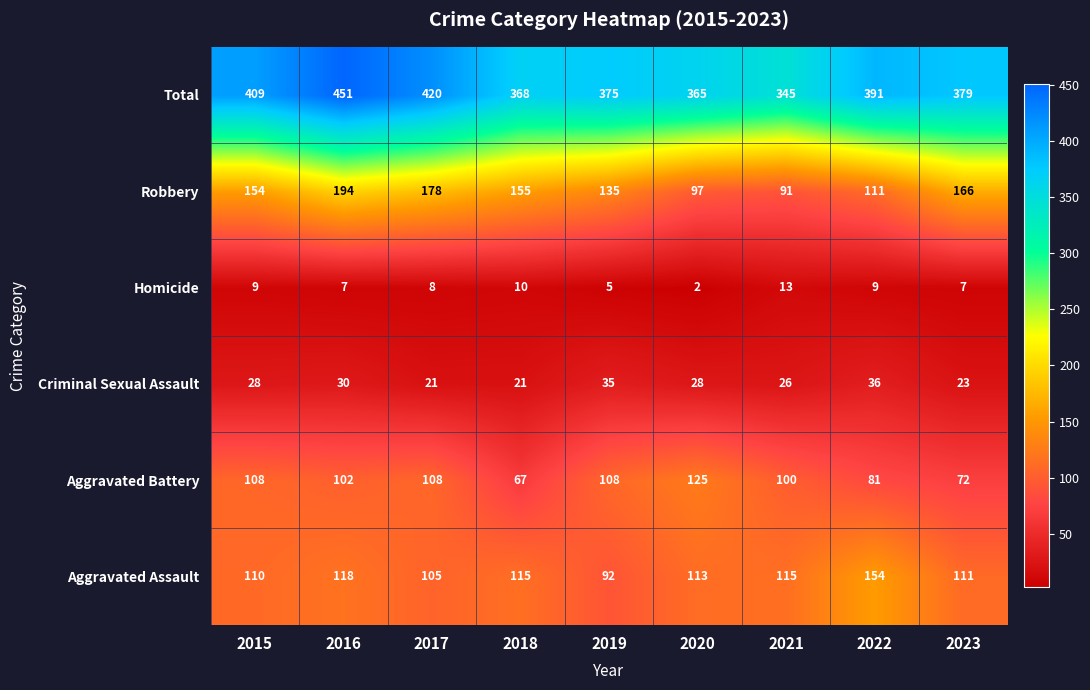

Which series changed the most between 2019 and 2022?

Aggravated Assault